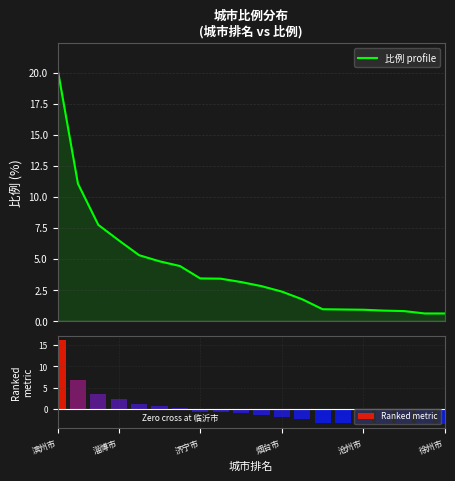

How many categories are shown in the chart?

20